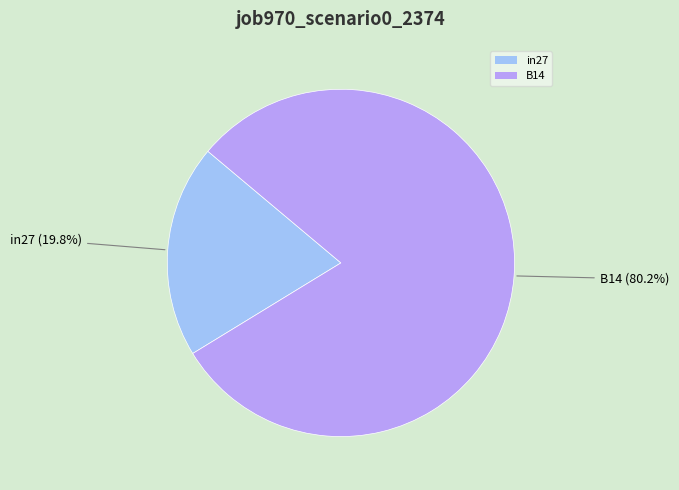

Does B14 represent more than half of the total?

Yes